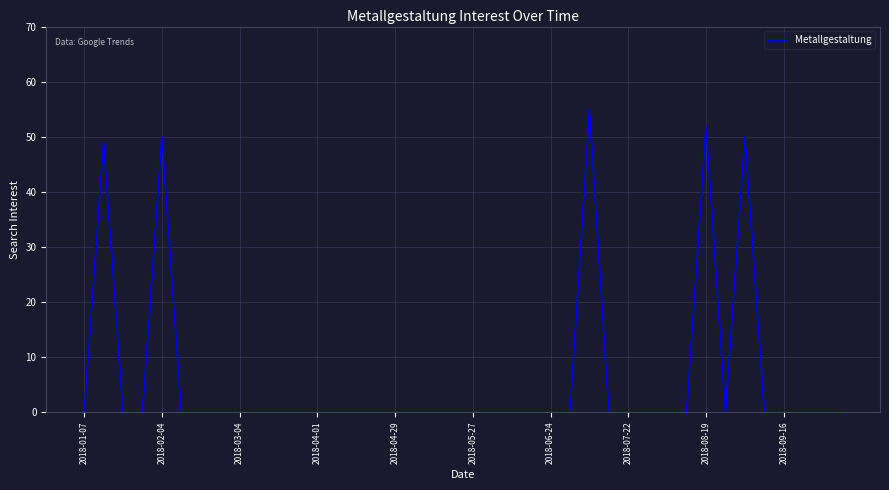

What is the maximum value shown in the chart?

55